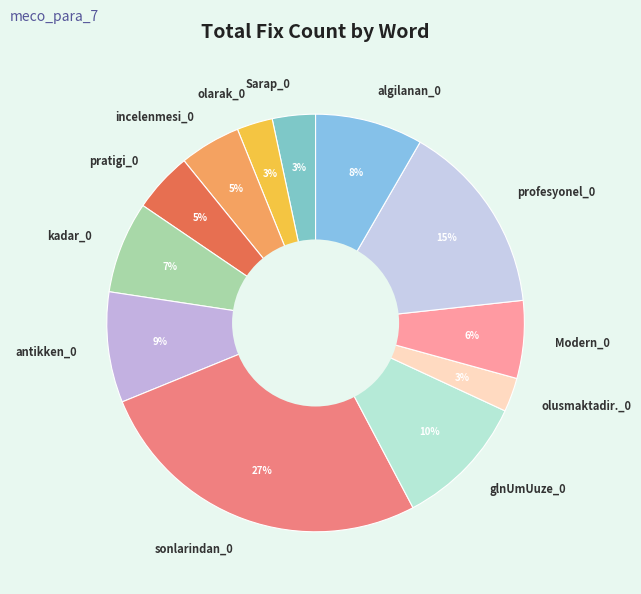

Combined, do incelenmesi_0 and kadar_0 account for over 50%?

No